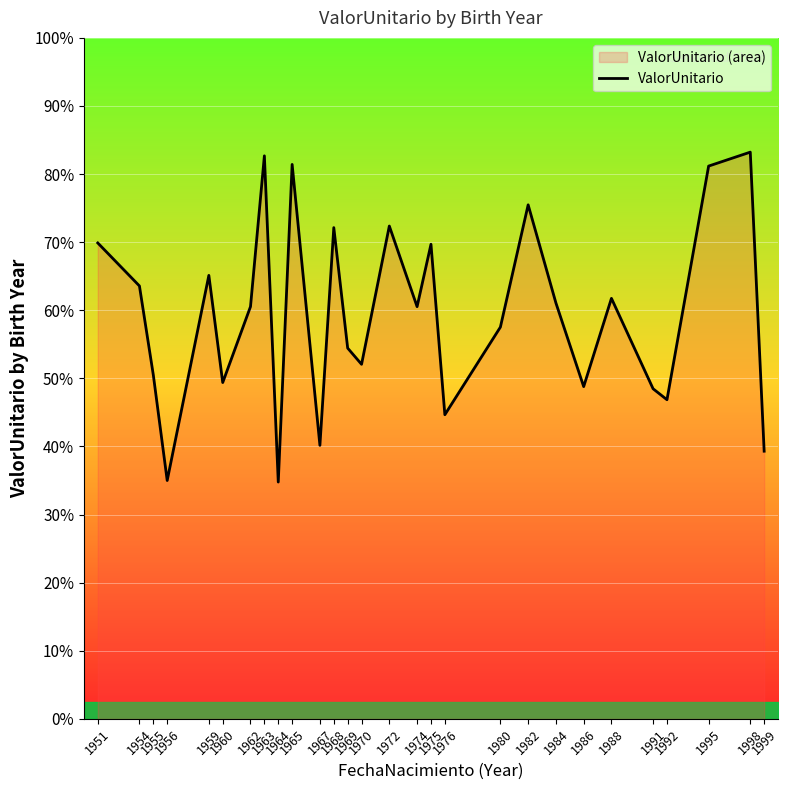

Rank the categories by value from highest to lowest.

1998, 1963, 1965, 1995, 1982, 1972, 1968, 1951, 1975, 1959, 1954, 1988, 1984, 1962, 1974, 1980, 1969, 1970, 1955, 1960, 1986, 1991, 1992, 1976, 1967, 1999, 1956, 1964